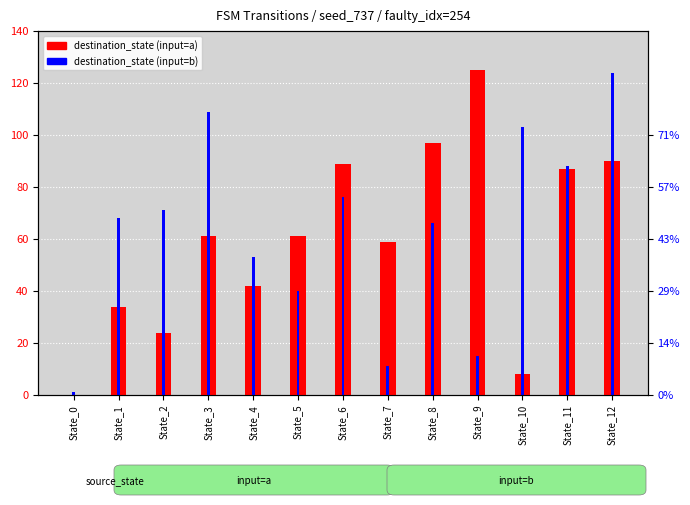

Reading left to right, list all the values displayed in this chart.

destination_state (input=a): State_0=0	State_1=34	State_2=24	State_3=61	State_4=42	State_5=61	State_6=89	State_7=59	State_8=97	State_9=125	State_10=8	State_11=87	State_12=90
destination_state (input=b): State_0=1	State_1=68	State_2=71	State_3=109	State_4=53	State_5=40	State_6=76	State_7=11	State_8=66	State_9=15	State_10=103	State_11=88	State_12=124